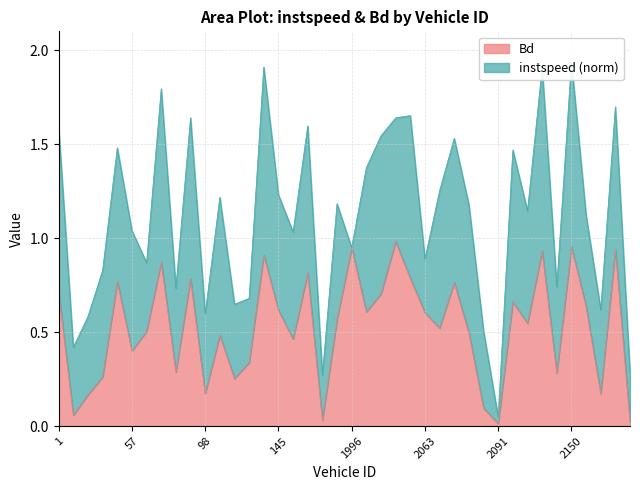

What is the difference between the values at 10.0 and 101.0?

0.2